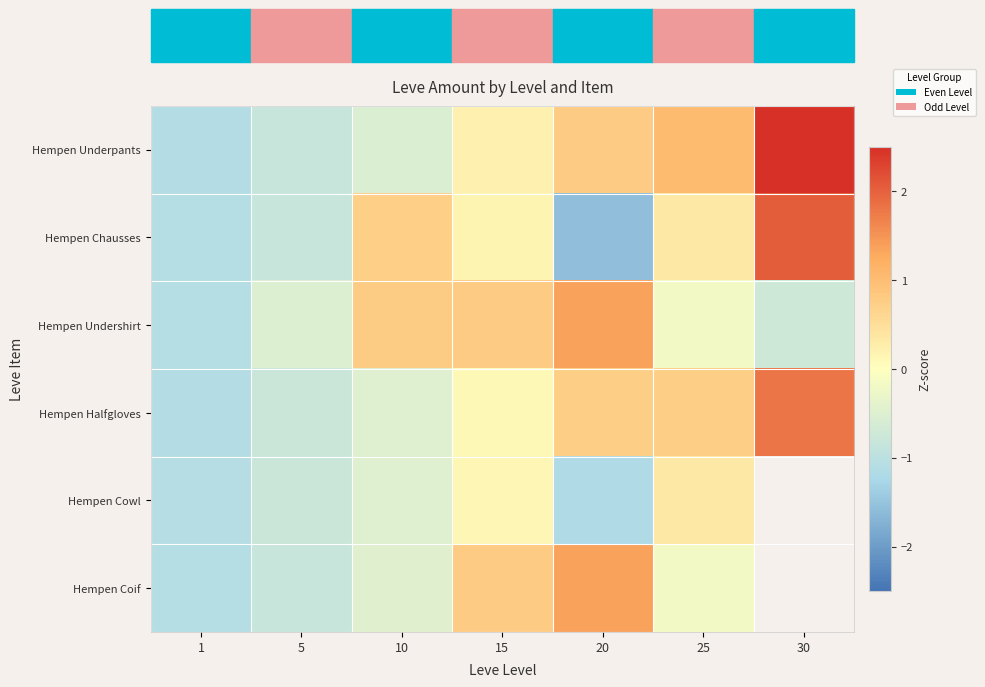

Count the number of categories in the chart.

7